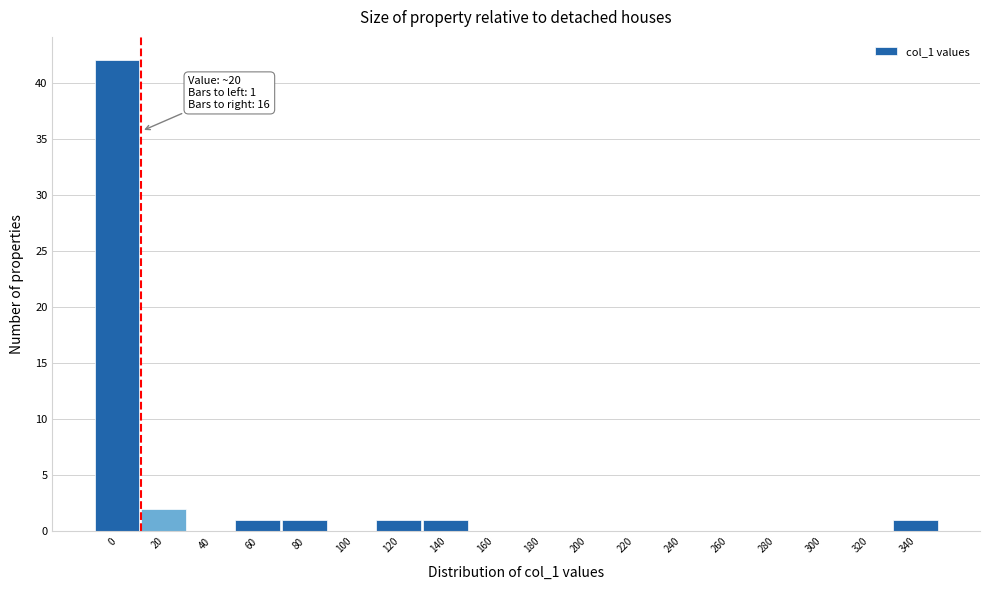

Reading left to right, extract all data points from this chart.

0=42	20=2	40=0	60=1	80=1	100=0	120=1	140=1	160=0	180=0	200=0	220=0	240=0	260=0	280=0	300=0	320=0	340=1